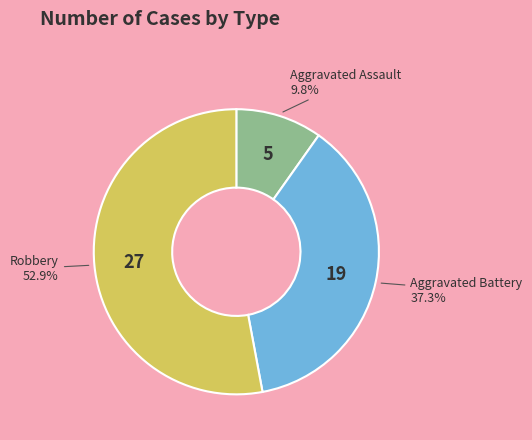

Is there a majority slice in this chart?

Yes